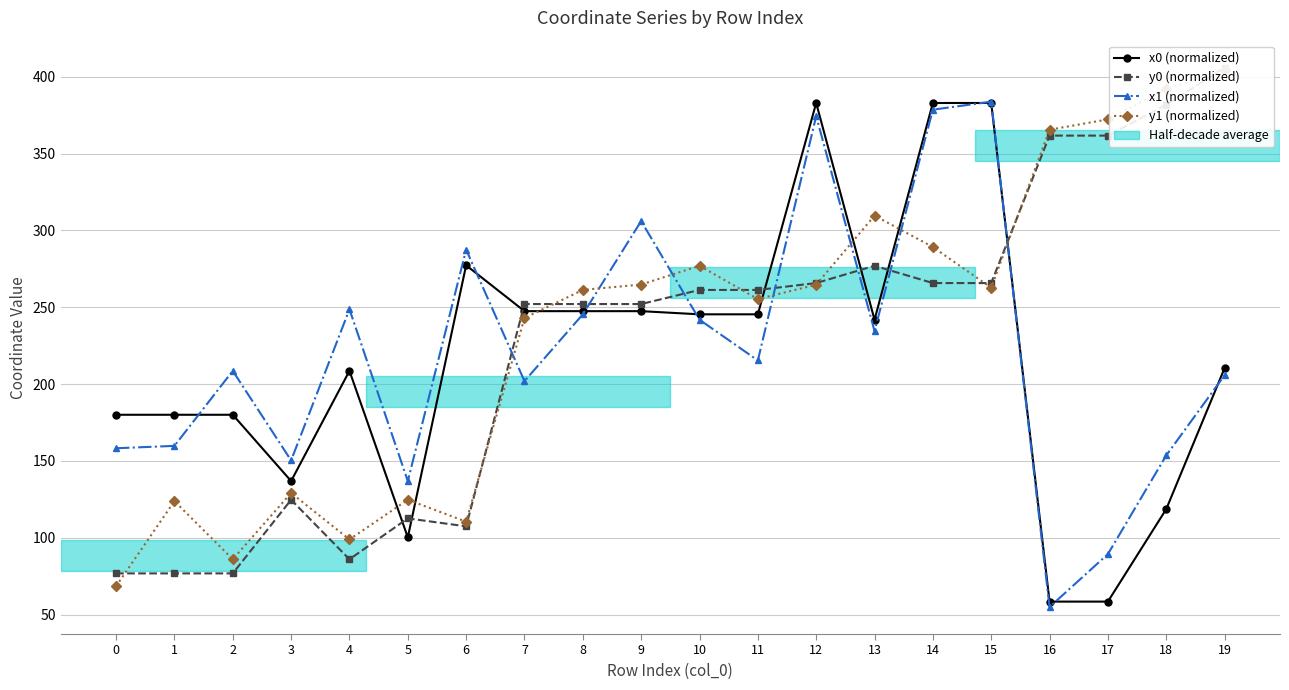

What is the value of the y0 (normalized) point at the 12th from the left?

261.3